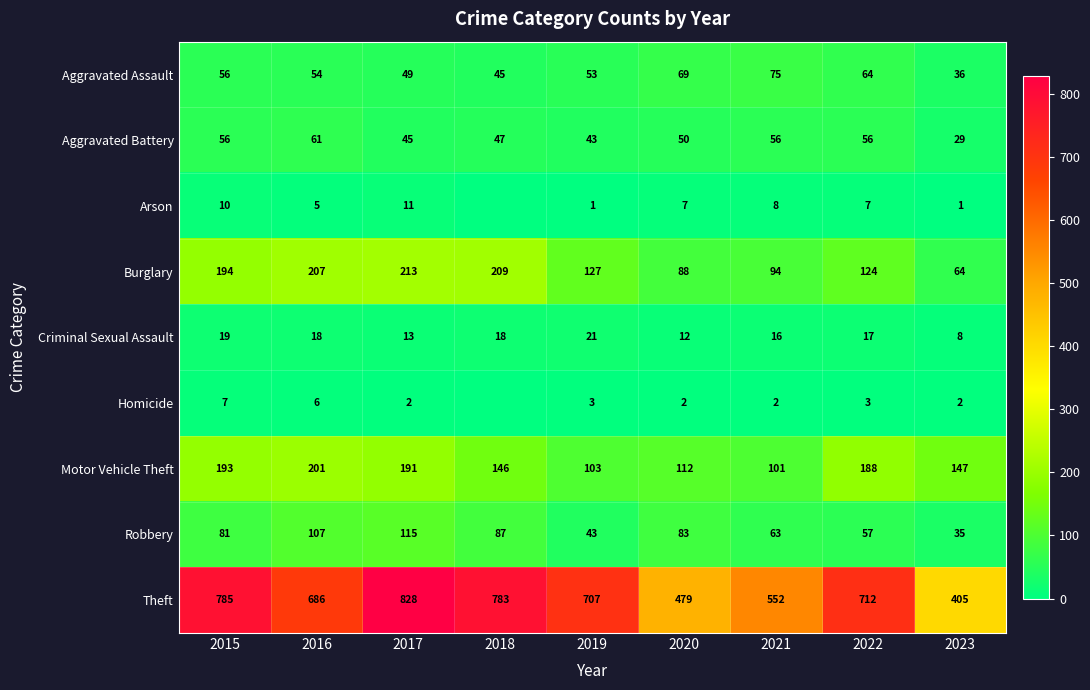

What is the total value across all series at 2021?

967